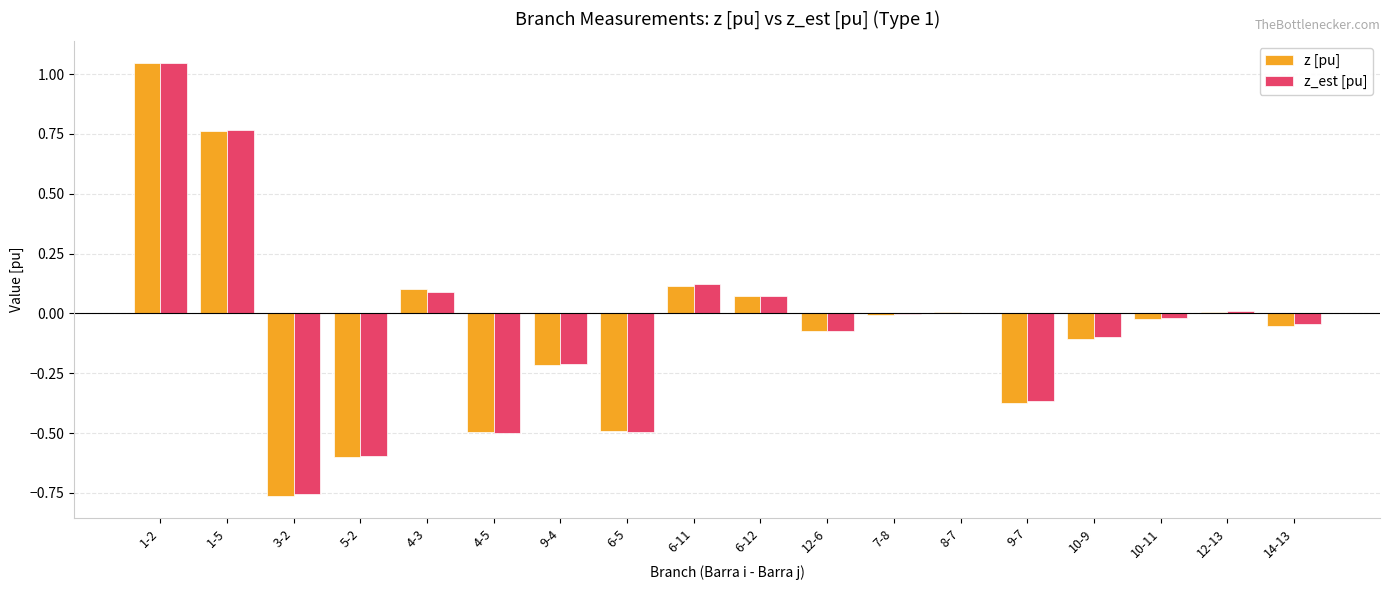

What is the total value across all series at 4-5?

-1.0